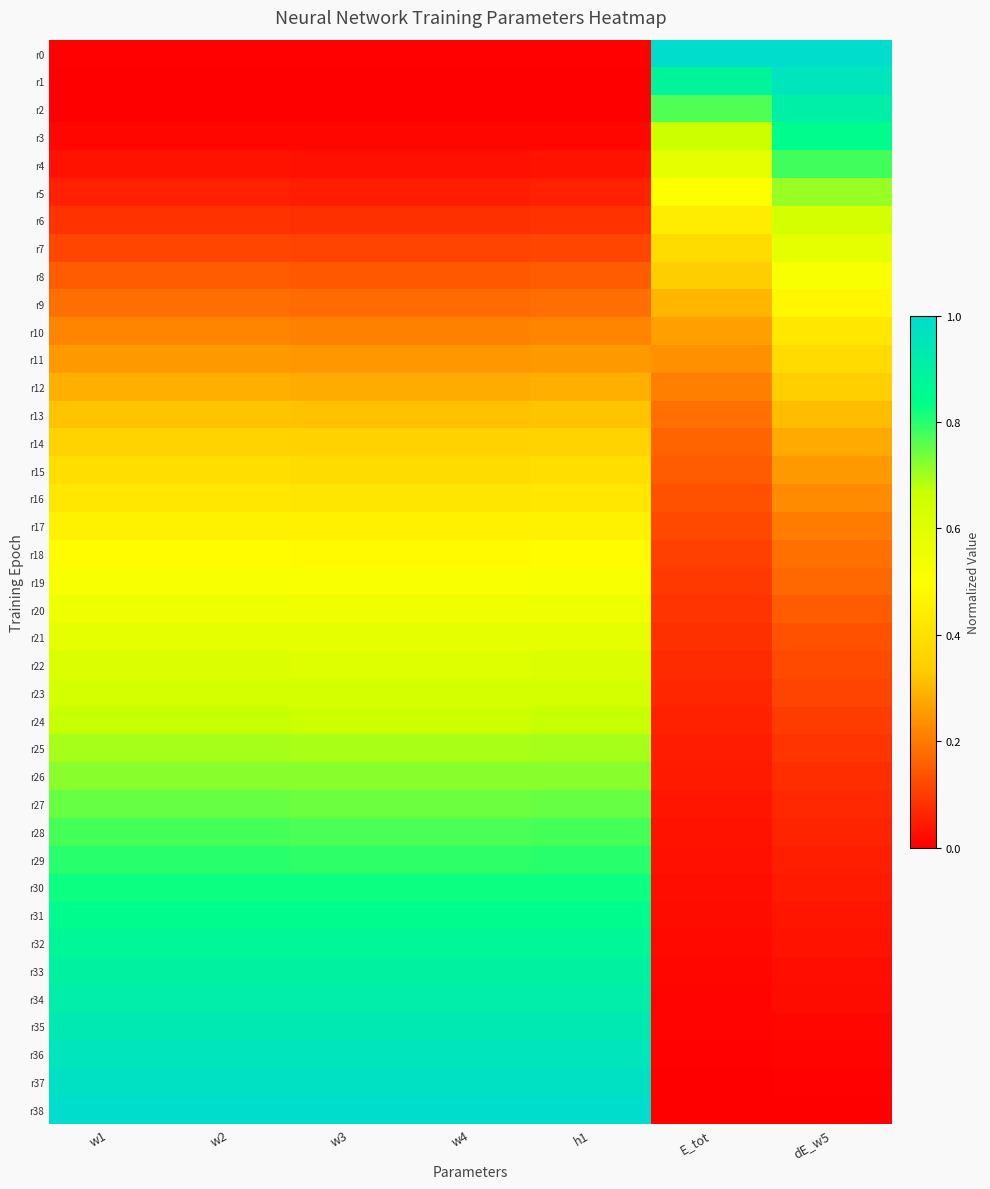

What is the greatest value displayed?

1.0